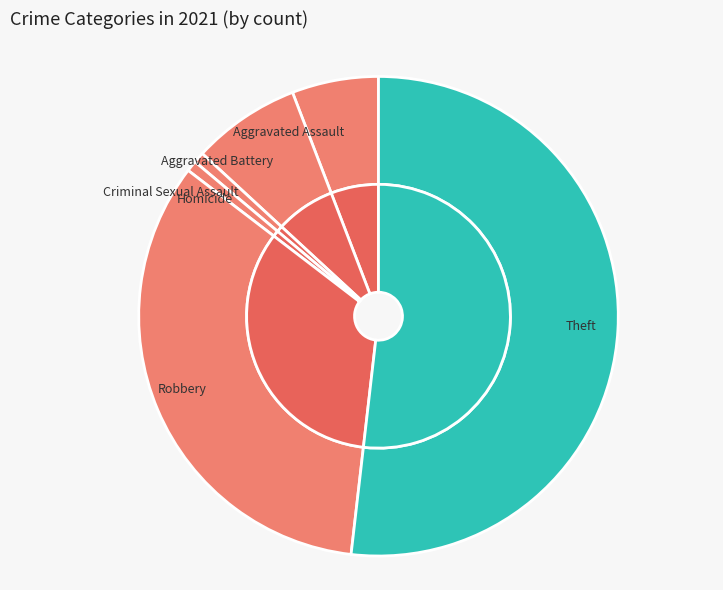

What is the smallest slice in the pie chart?

Criminal Sexual Assault